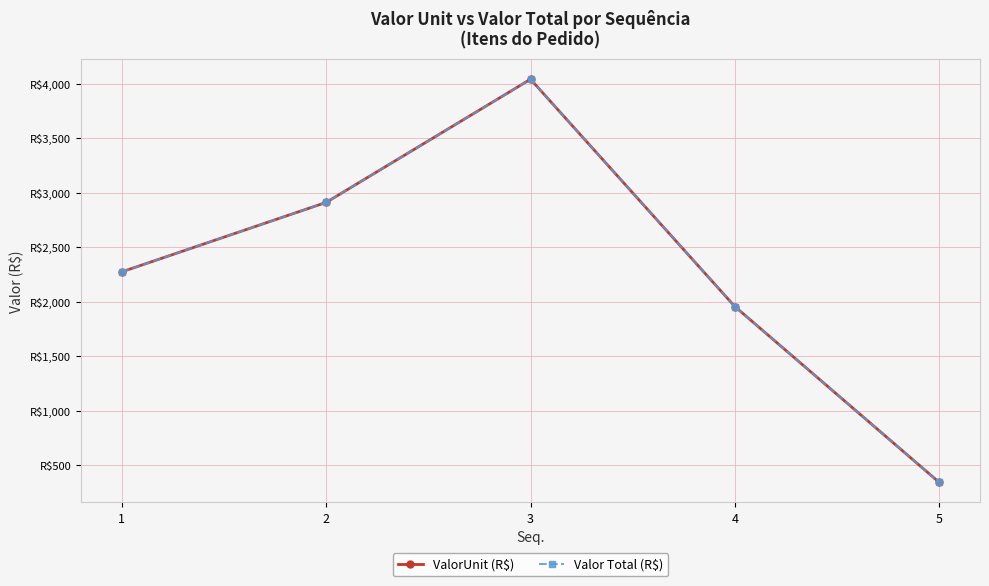

The value of ValorUnit (R$) at 2 is 800.2. True or false?

False